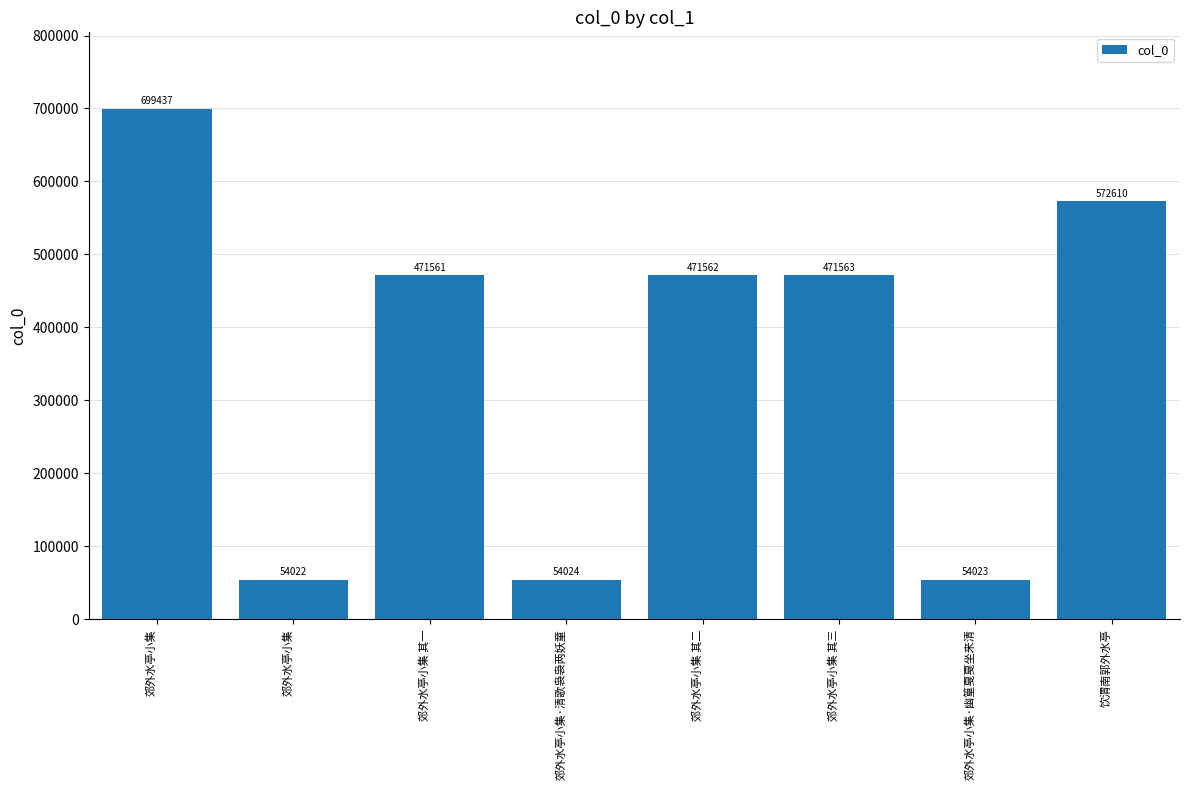

How many categories are shown in the chart?

8